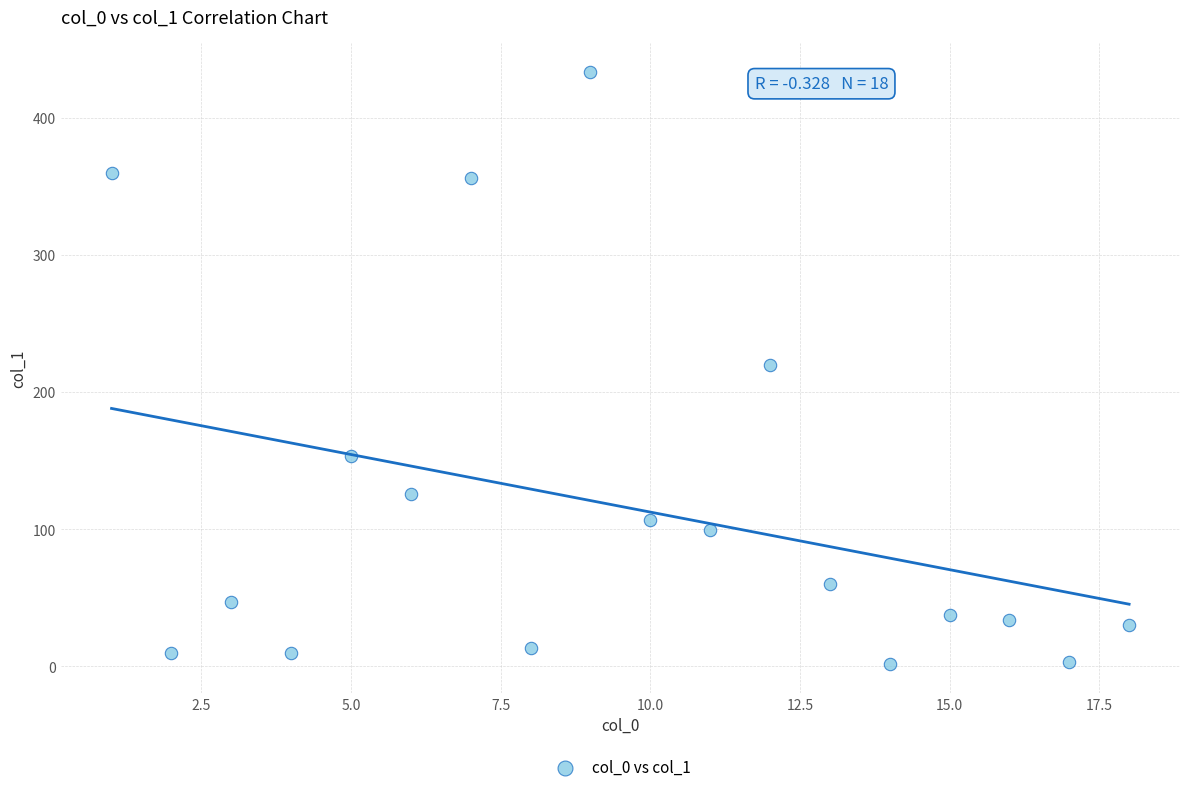

What is the range of X values (max minus min)?

17.0